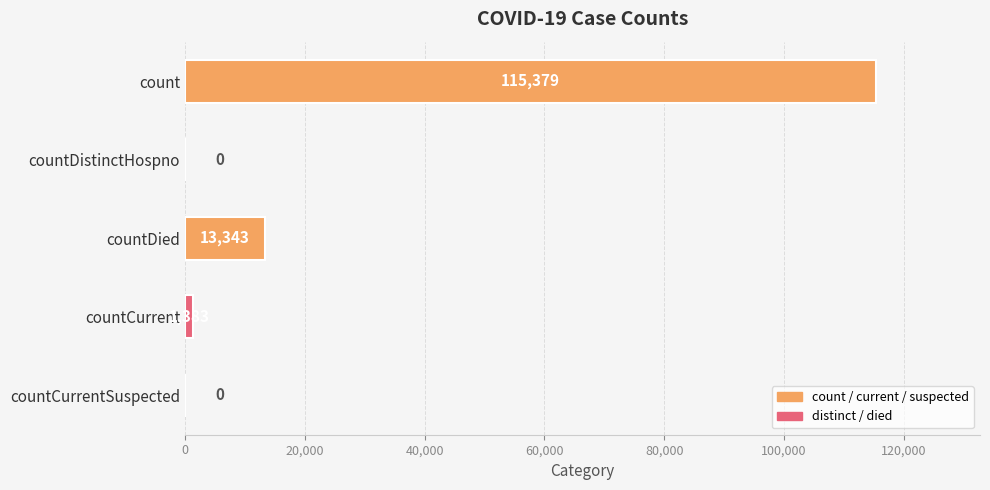

What is the change in value from countCurrent to countCurrentSuspected?

-1383